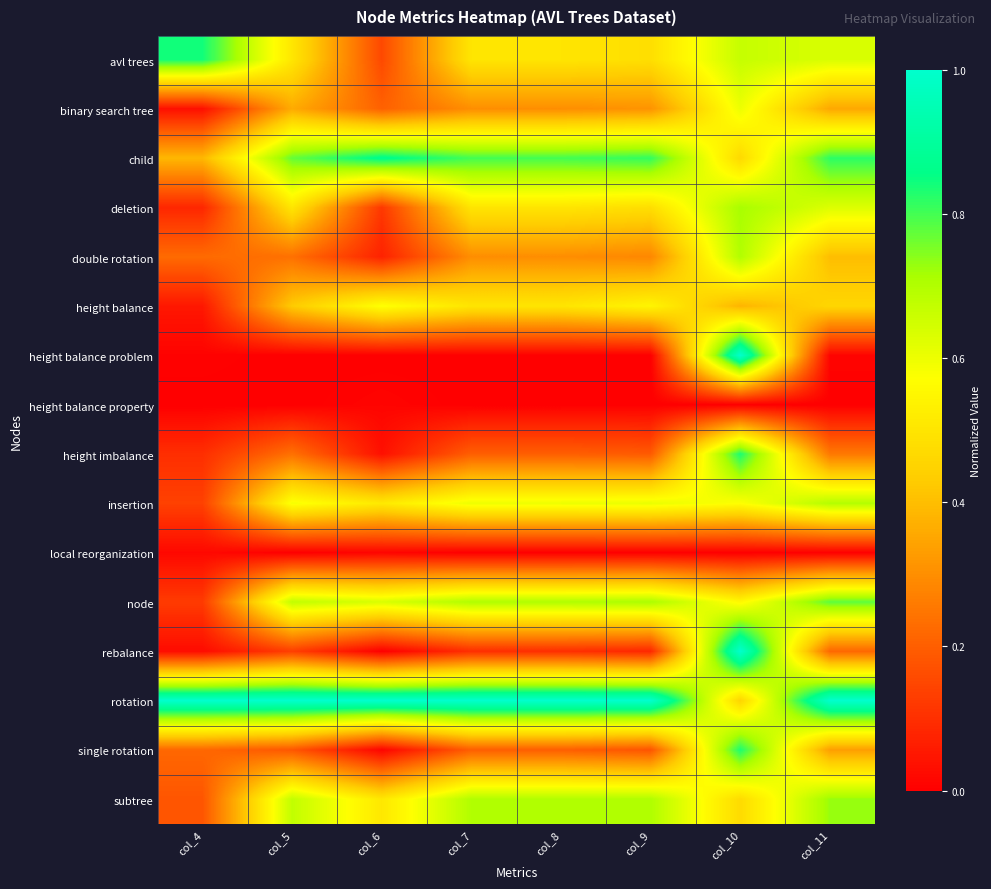

Between col_9 and col_11, which is larger?

col_11